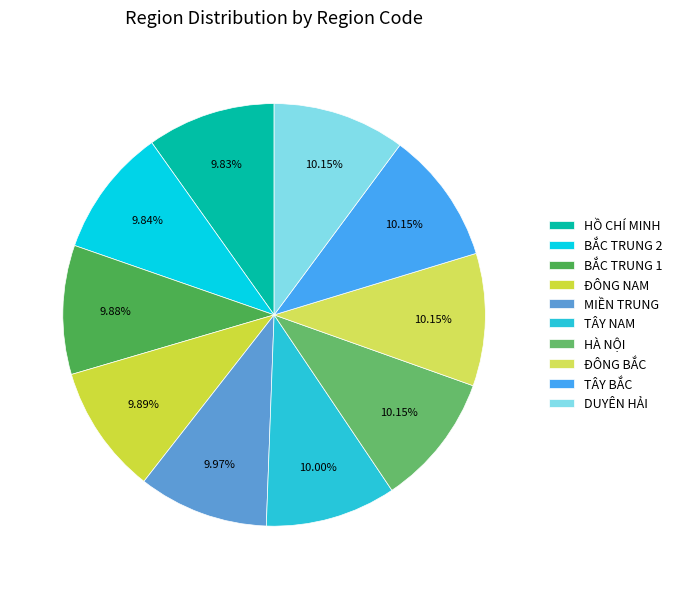

What percentage is the ĐÔNG BẮC slice, to the nearest percent?

10%